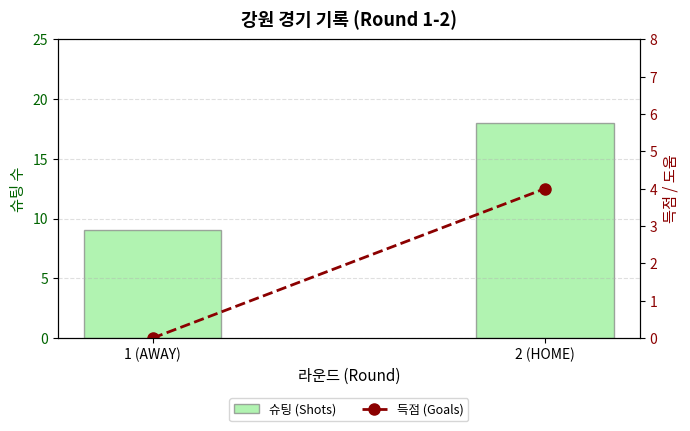

How many categories are shown in the chart?

2